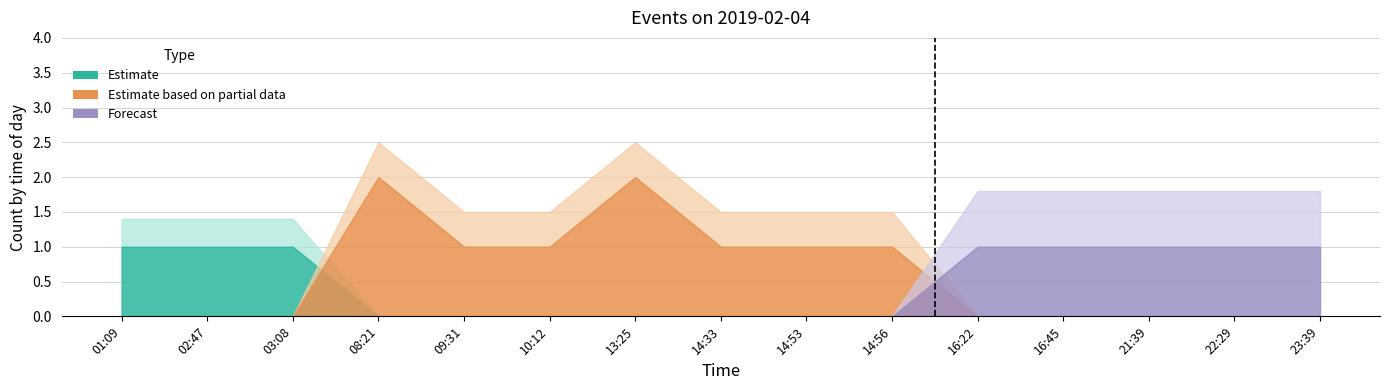

Which has a higher value, 08:21 or 10:12?

08:21